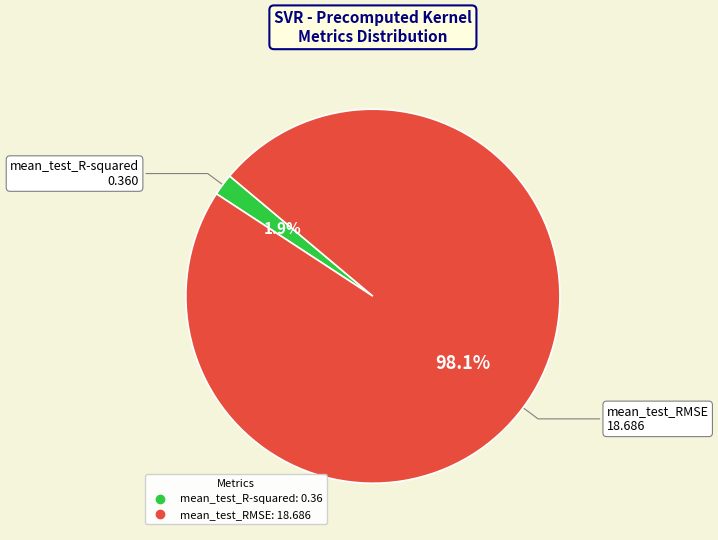

Which category has the smallest portion of the pie?

mean_test_R-squared